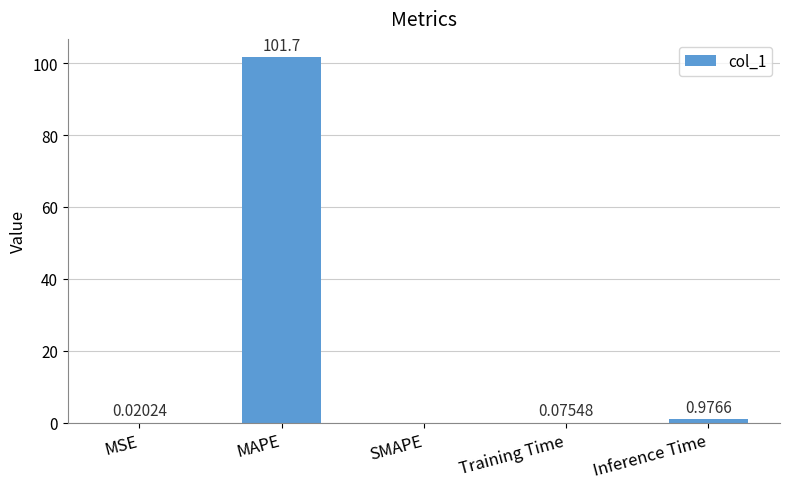

Which category has the highest value across all series?

MAPE